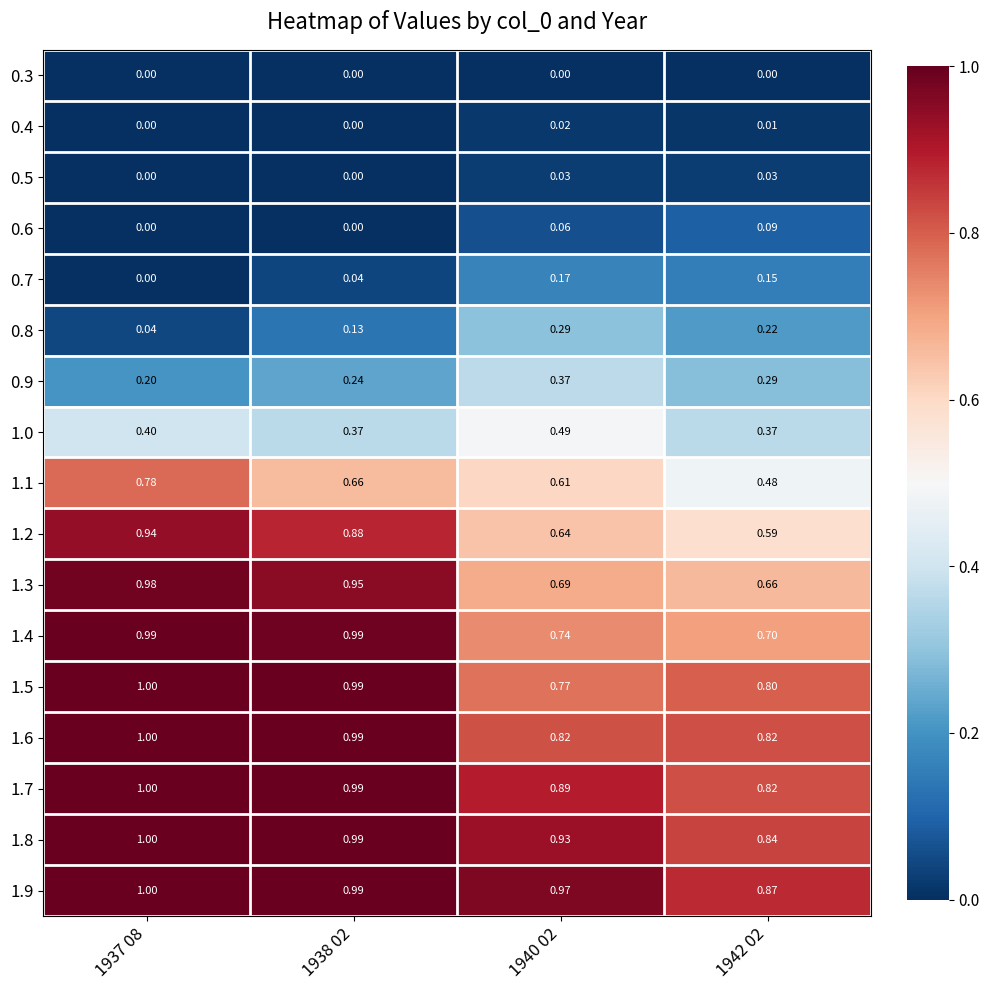

Is the value of 0.7 at 1937 08 greater than the value of 1.5 at 1942 02?

No